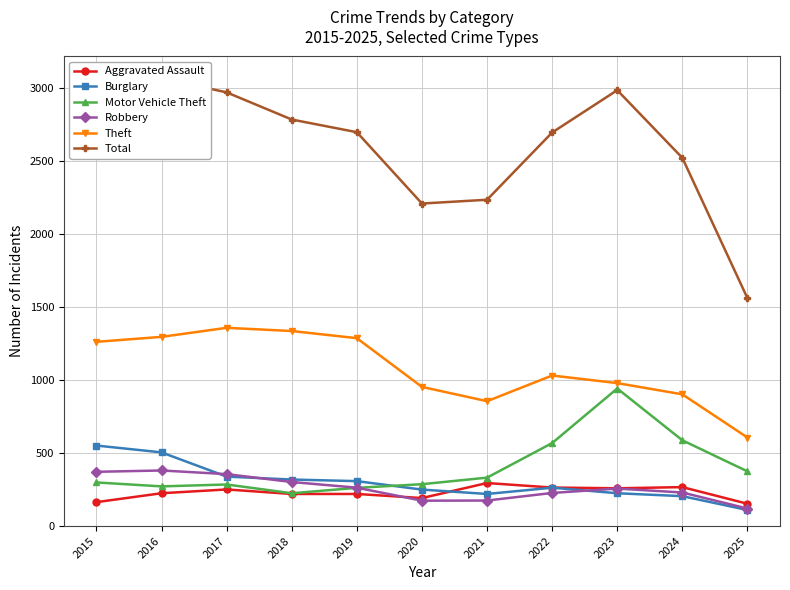

True or false: Burglary and Total intersect in this chart.

False